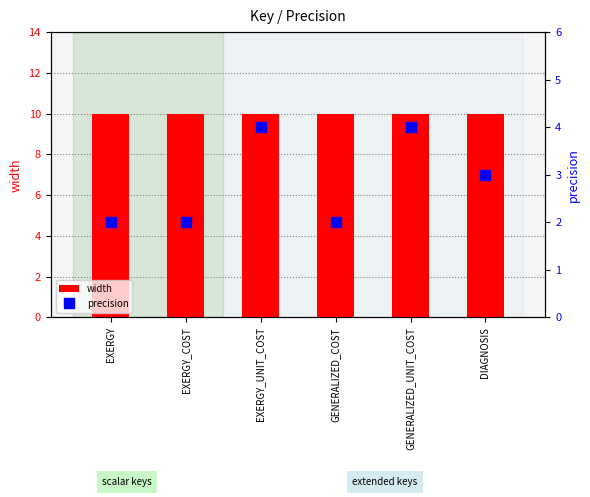

What position from the left is DIAGNOSIS?

6